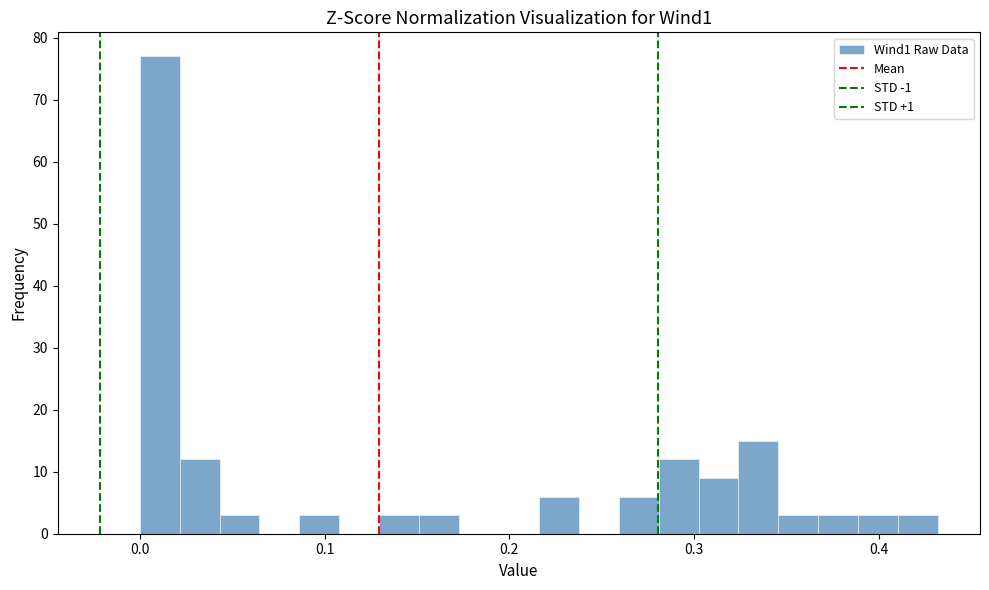

Read against the x-axis, roughly where is the centre of the tallest bar?

0.01